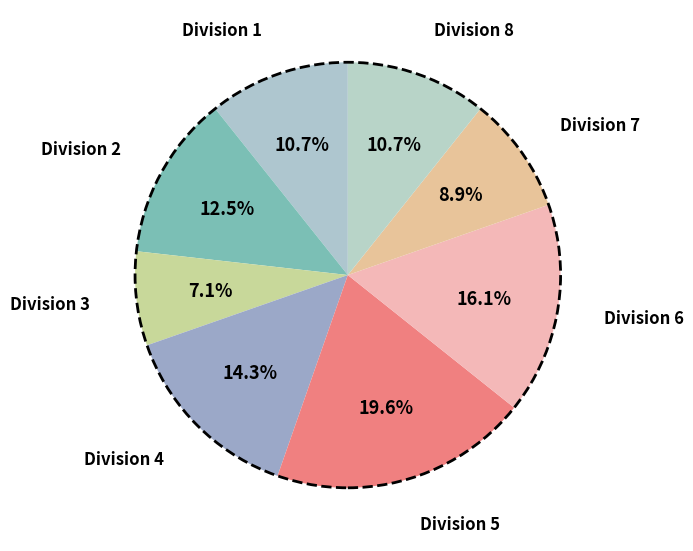

Which category has the biggest portion of the pie?

Division 5